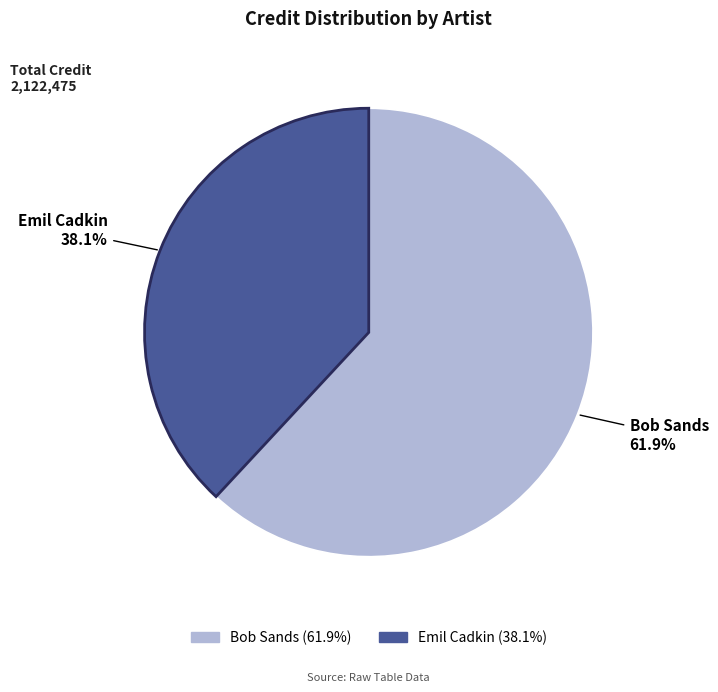

To the nearest percent, what is the difference between the Emil Cadkin and Bob Sands slice percentages?

24%